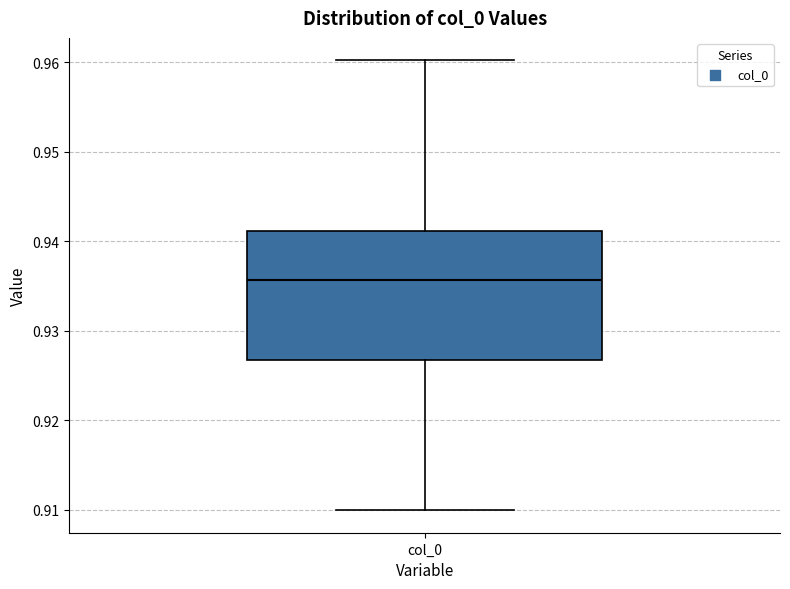

Transcribe this box plot: give where the median line is, the range the box spans, and where the two whiskers end, as read against the y-axis. The values are not printed on the chart, so give them approximately, as read against the axis.

median 0.936, box 0.927 to 0.941, whiskers 0.910 to 0.960